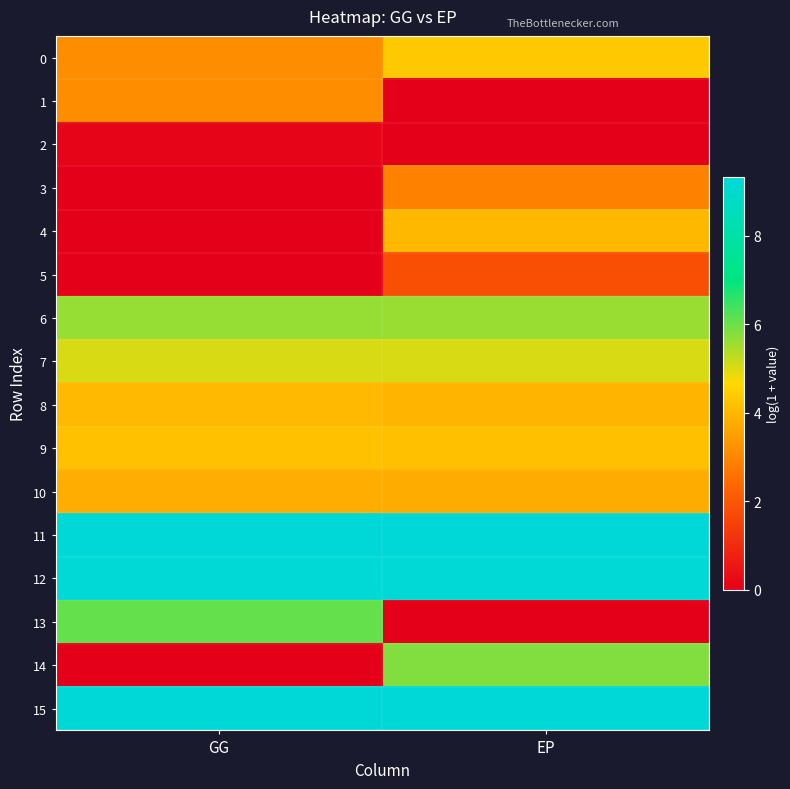

At how many categories does at least one series exceed 7?

2